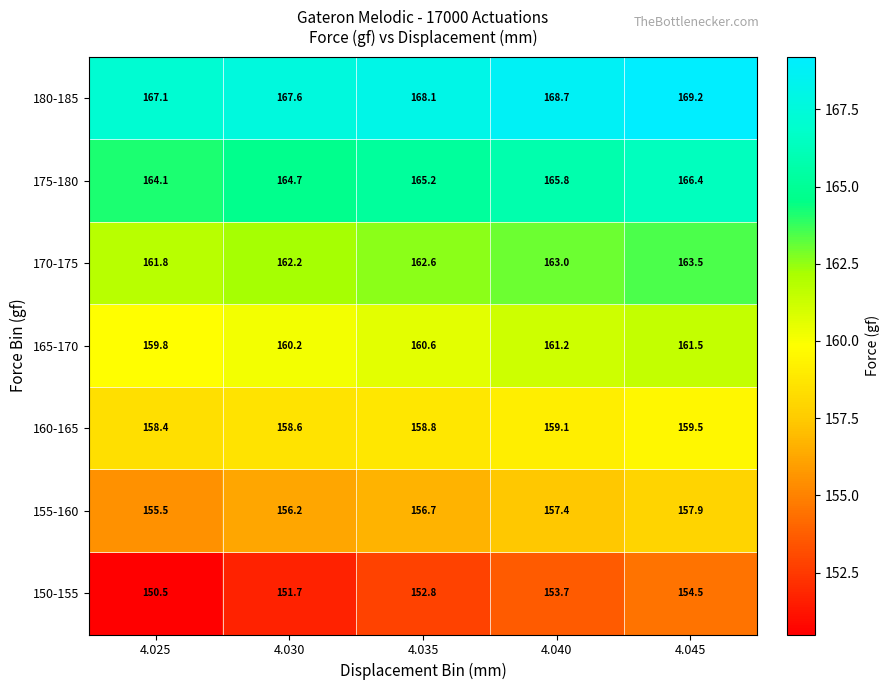

Which series changed the most between 4.025 and 4.040?

150-155